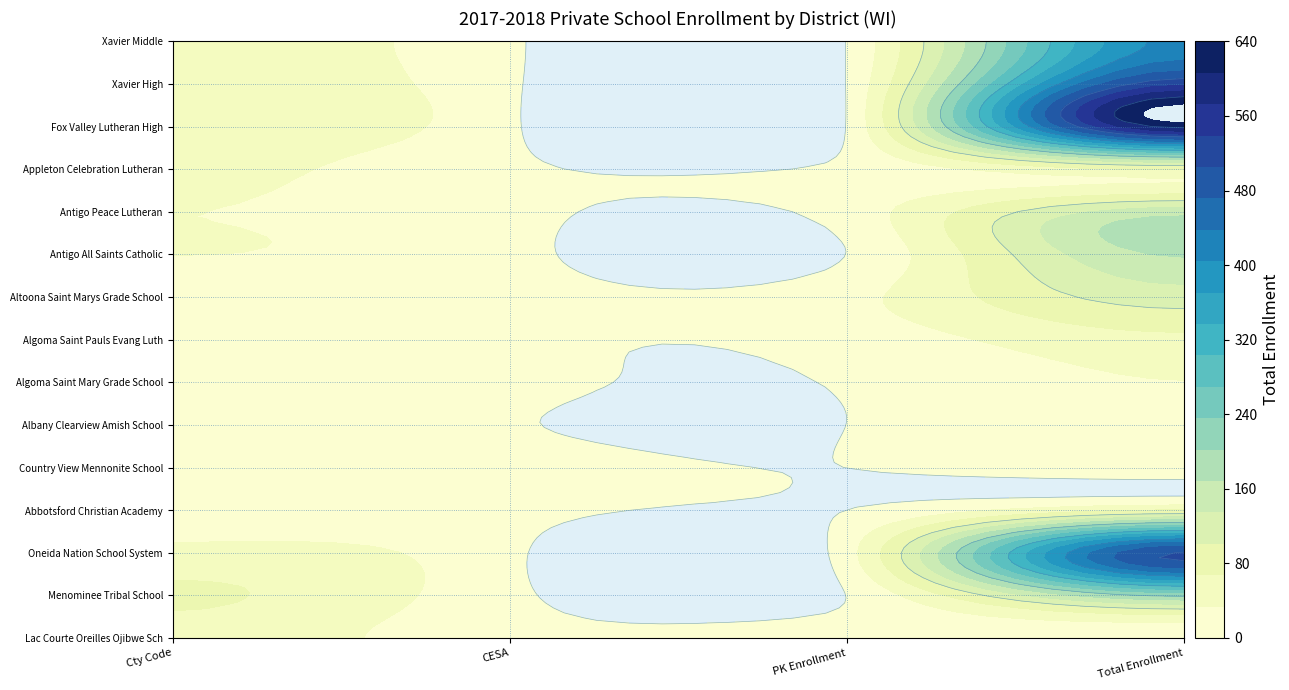

Which category has the highest value in the Appleton Celebration Lutheran series?

3